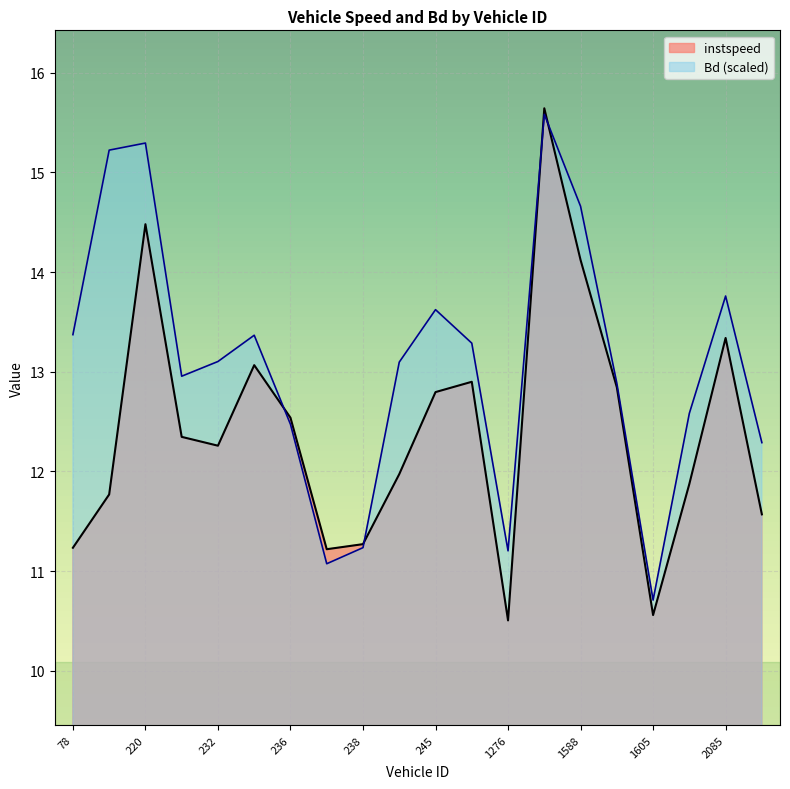

Reading left to right, extract all data points from this chart.

instspeed: 11.2	11.8	14.5	12.3	12.3	13.1	12.5	11.2	11.3	12.0	12.8	12.9	10.5	15.6	14.1	12.8	10.6	11.9	13.3	11.6
Bd: 13.4	15.2	15.3	13.0	13.1	13.4	12.5	11.1	11.2	13.1	13.6	13.3	11.2	15.6	14.7	12.9	10.7	12.6	13.8	12.3